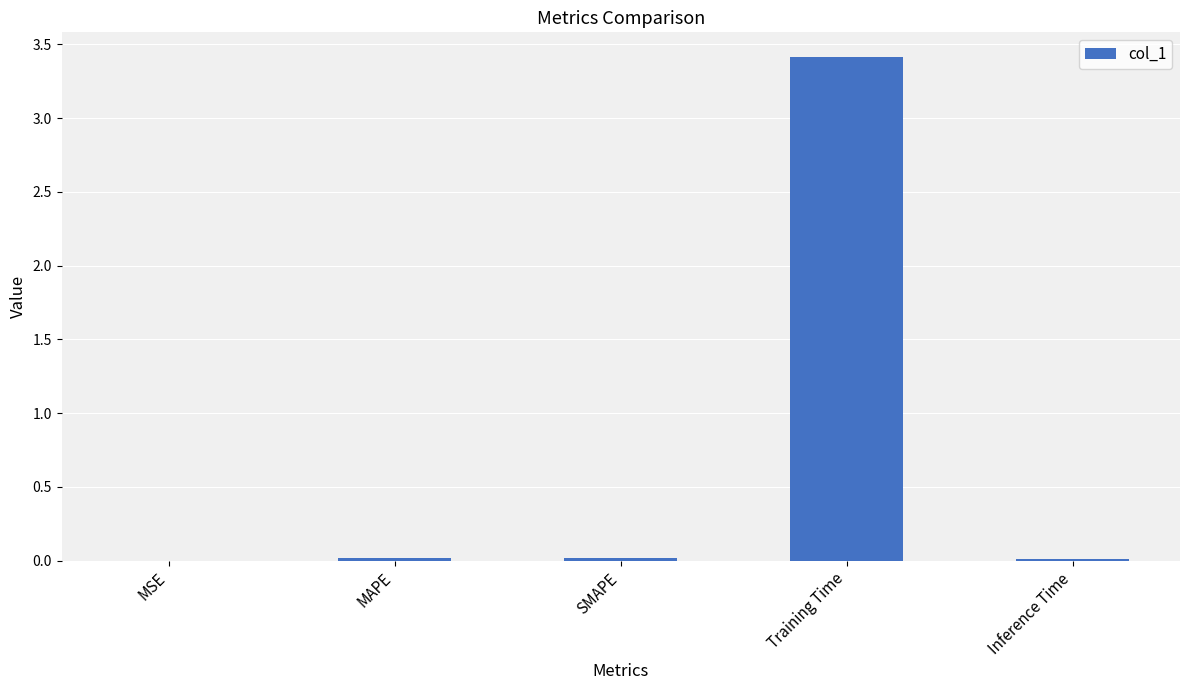

What is the sum of all values?

3.5